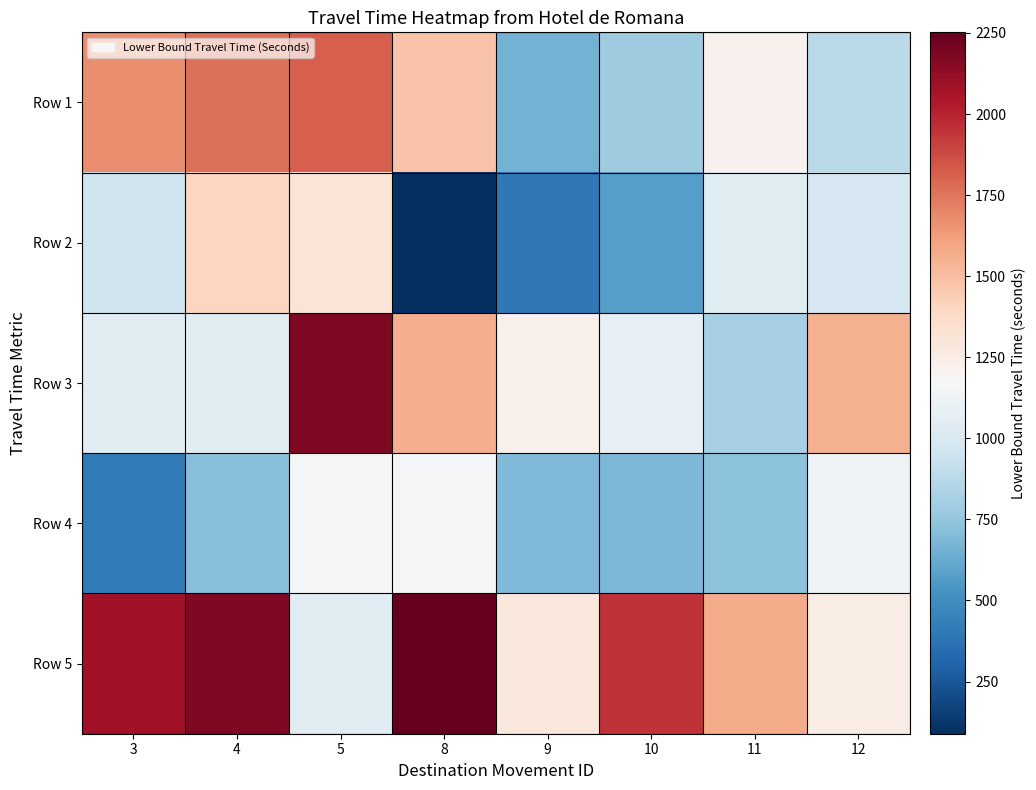

How many categories are shown in the chart?

8